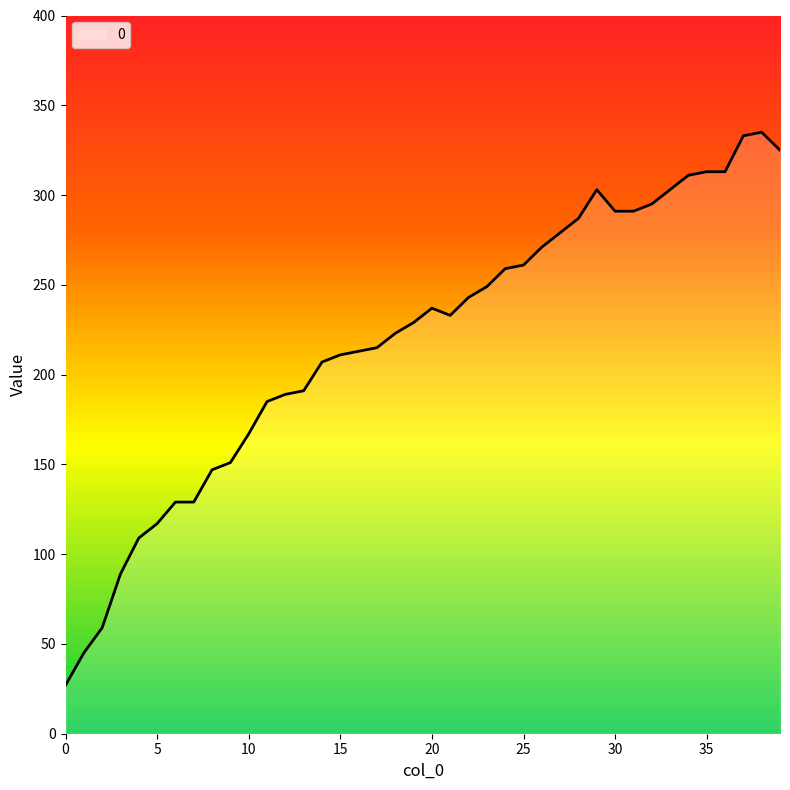

What is the minimum value shown in the chart?

27